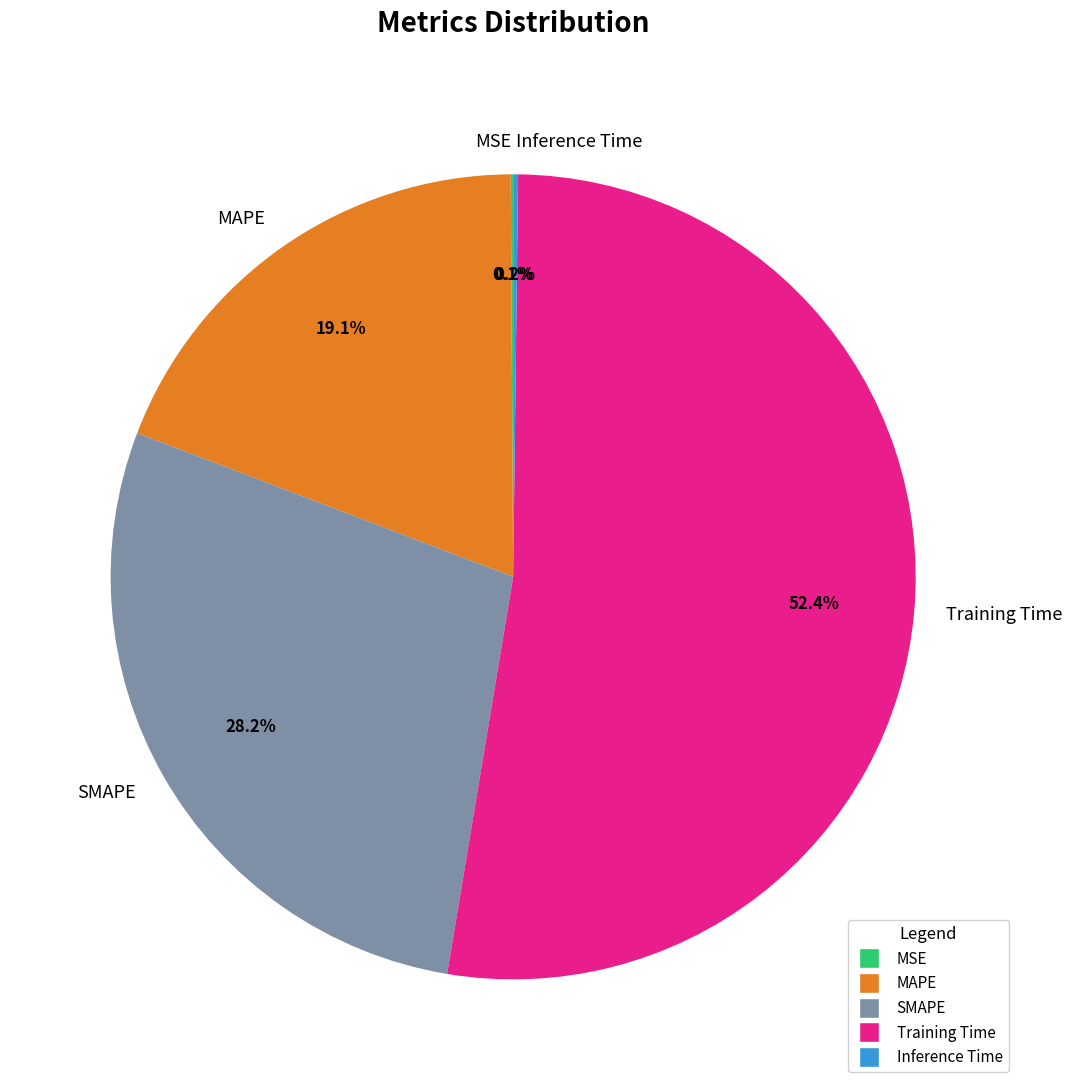

What portion of the pie excludes MAPE?

80.9%